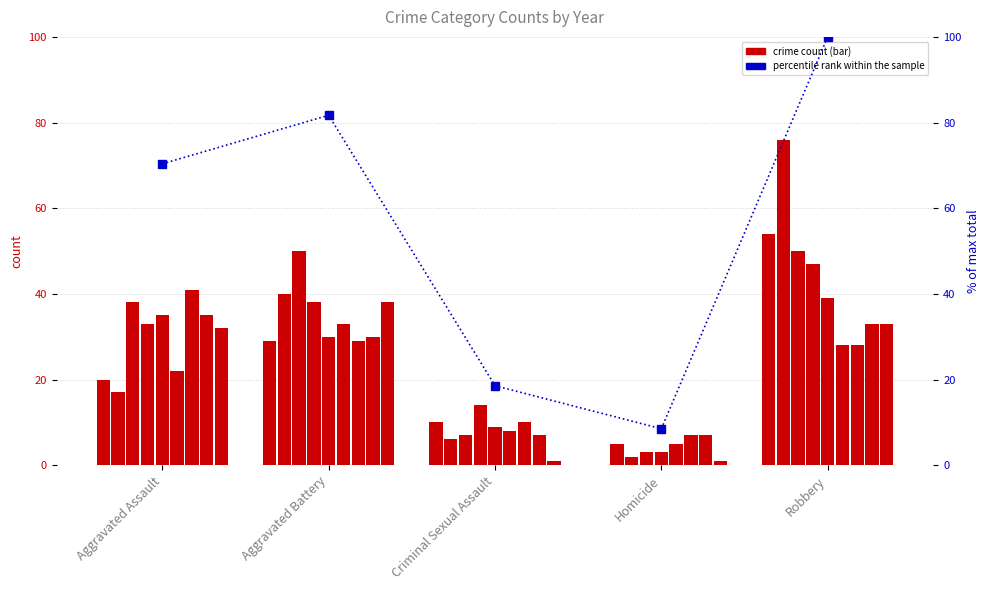

What is the difference between the values at Criminal Sexual Assault and Robbery?

81.4